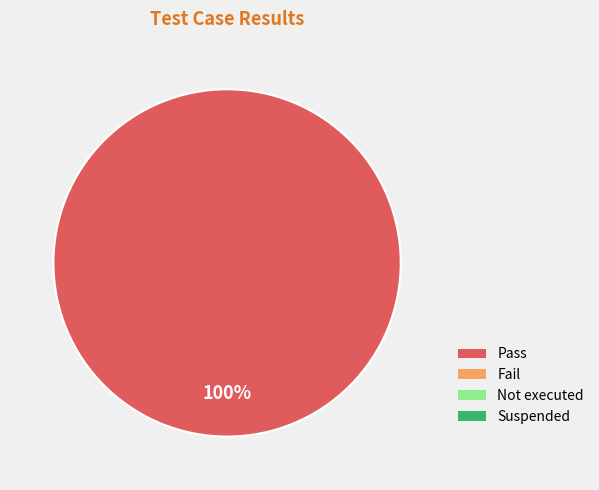

Does any single category account for the majority?

Yes